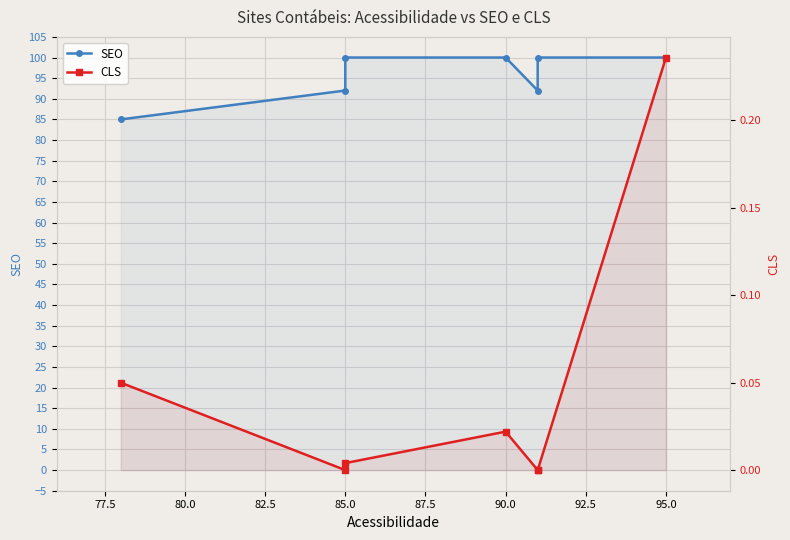

True or false: CLS and SEO intersect in this chart.

False